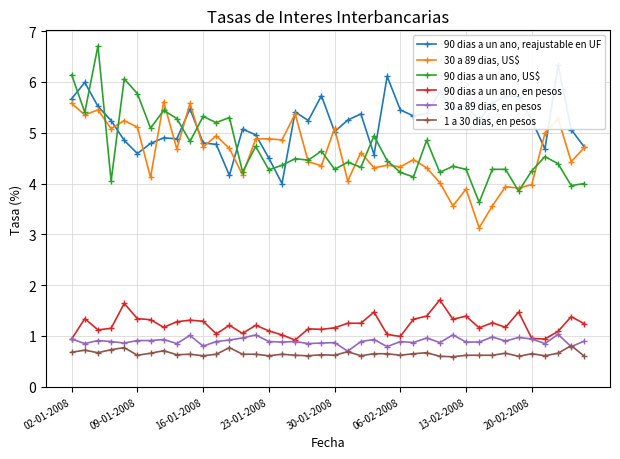

What is the value of the 1 a 30 dias, en pesos point at the 11th from the left?

0.6